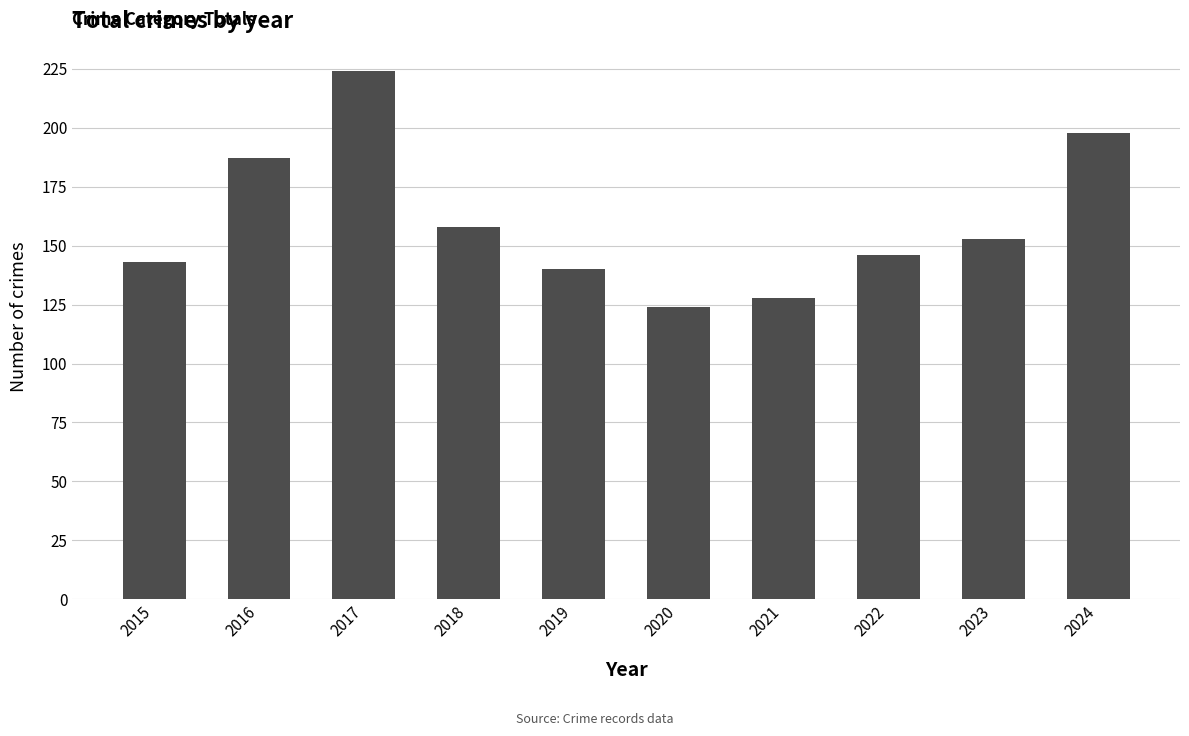

What is the ratio of the value at 2016 to the value at 2018?

1.2